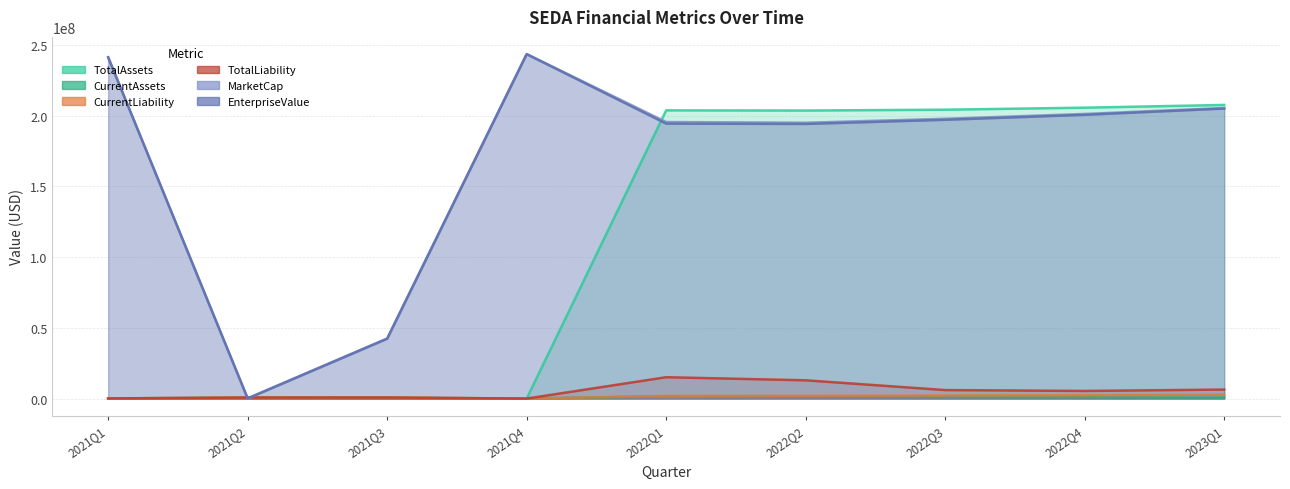

How many data points does each series have?

9